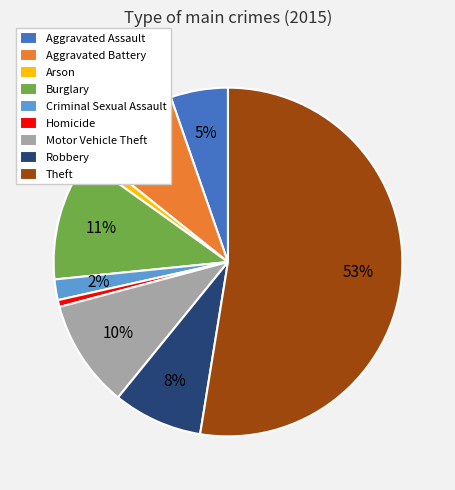

Is the sum of Criminal Sexual Assault and Aggravated Battery greater than half?

No